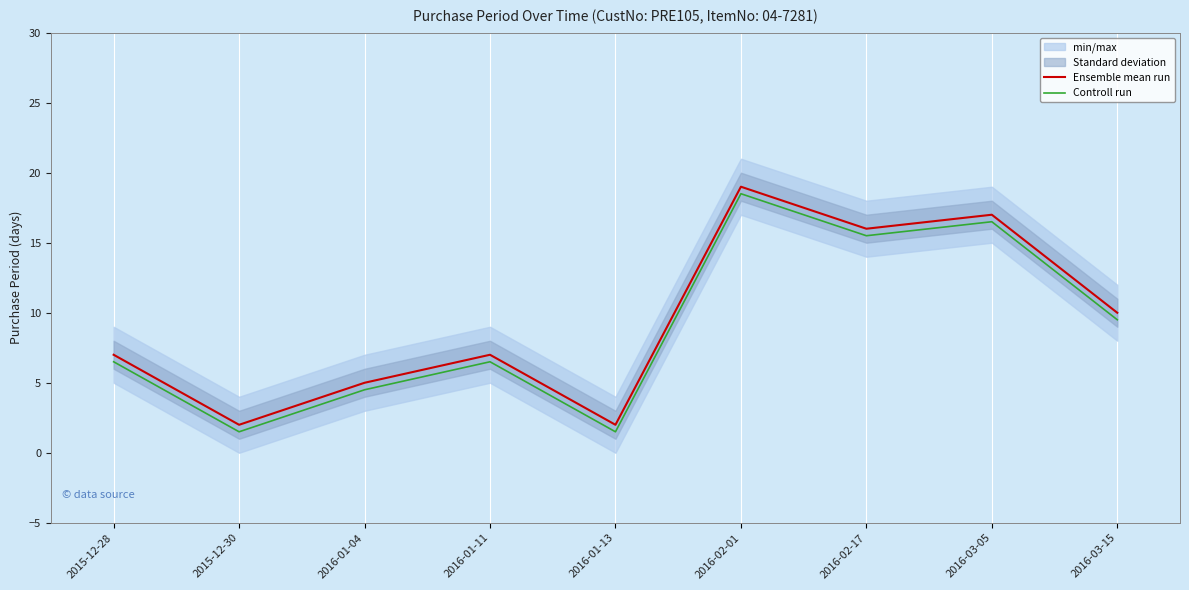

List the labels in order of Ensemble mean run value, largest first.

2016-02-01, 2016-03-05, 2016-02-17, 2016-03-15, 2015-12-28, 2016-01-11, 2016-01-04, 2015-12-30, 2016-01-13